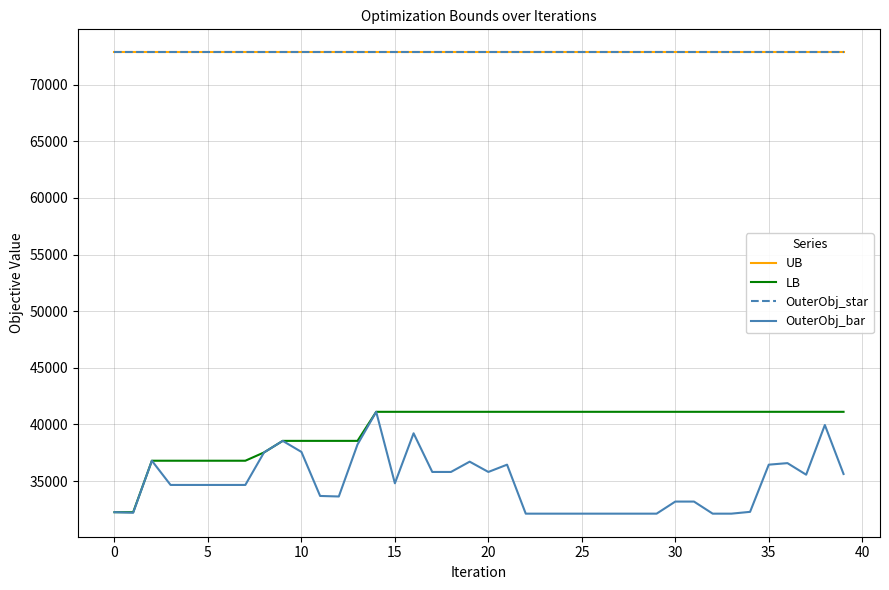

What is the smallest value displayed?

32124.0